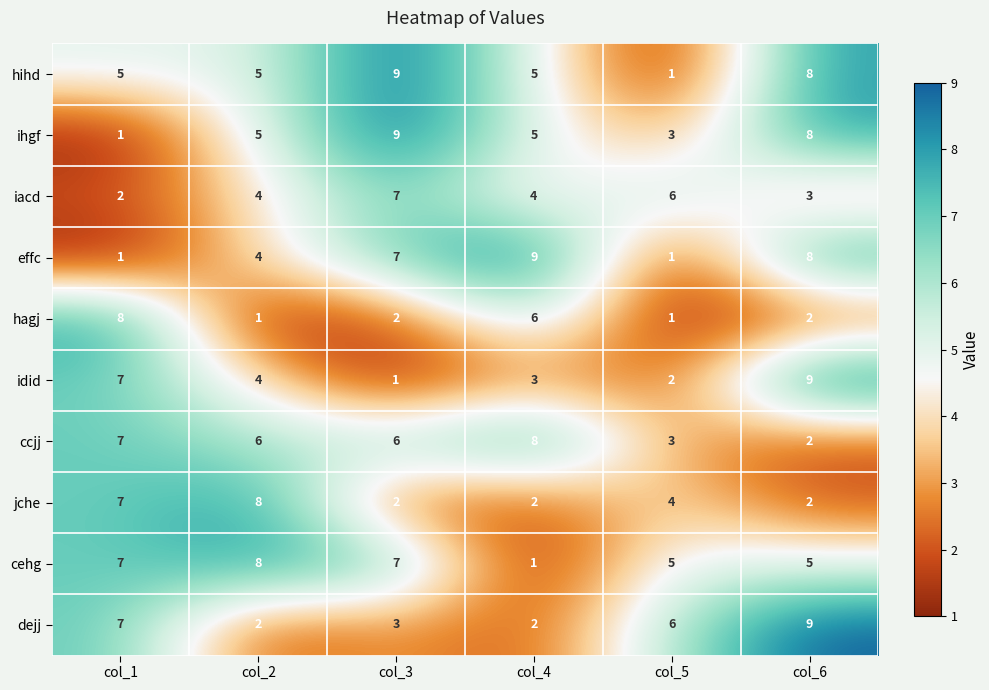

How many idid values are between 2 and 7?

4